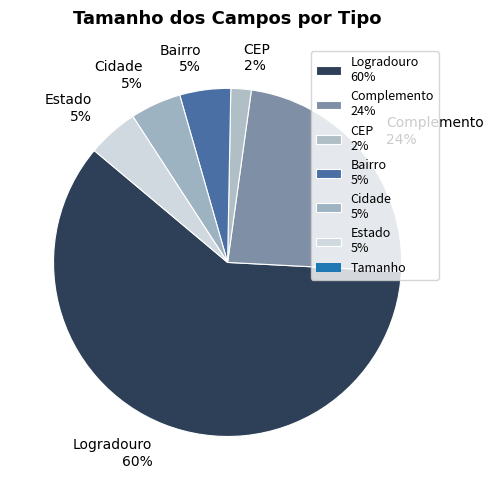

What percentage is the Bairro slice, to the nearest percent?

5%